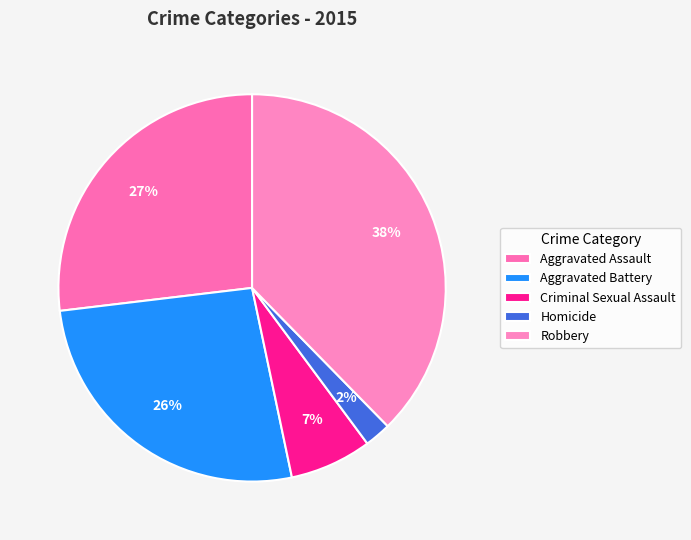

To the nearest percent, what portion does Criminal Sexual Assault represent?

7%